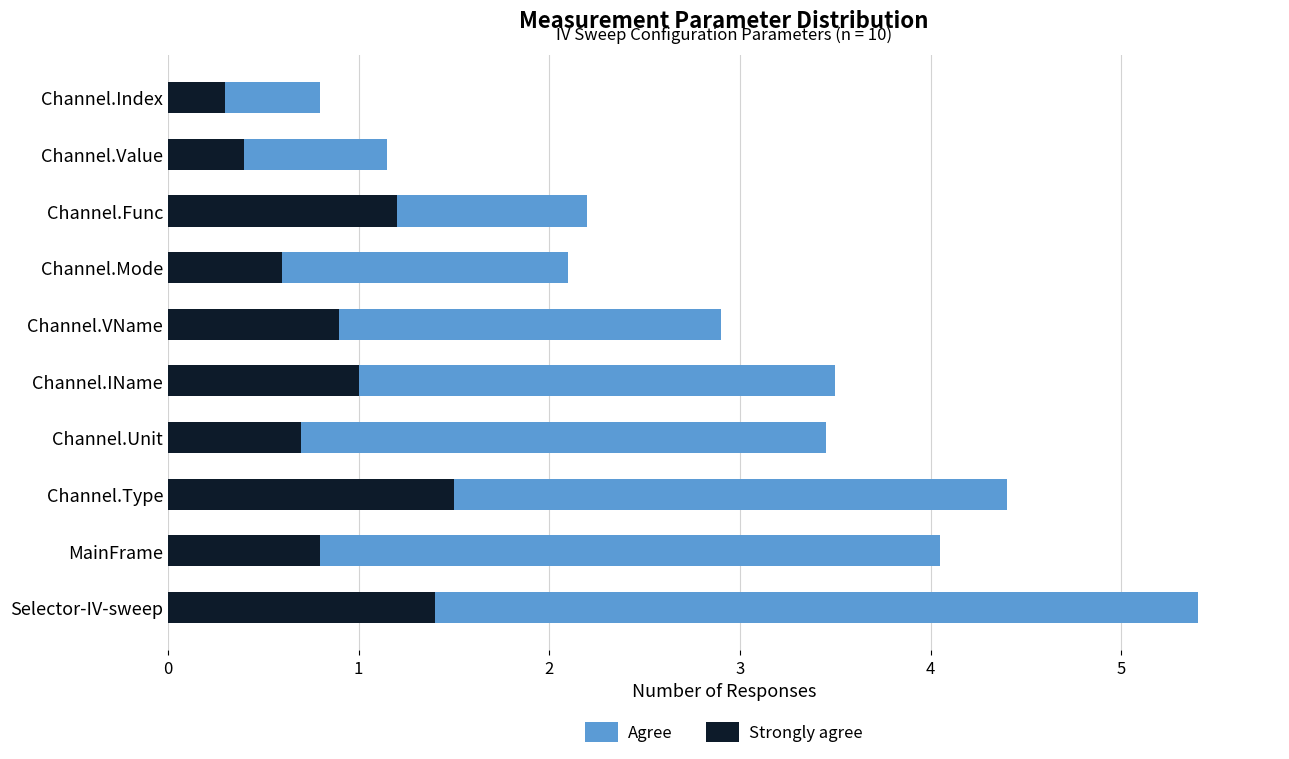

True or false: Strongly agree has a value of 0.2 at Channel.Value.

False